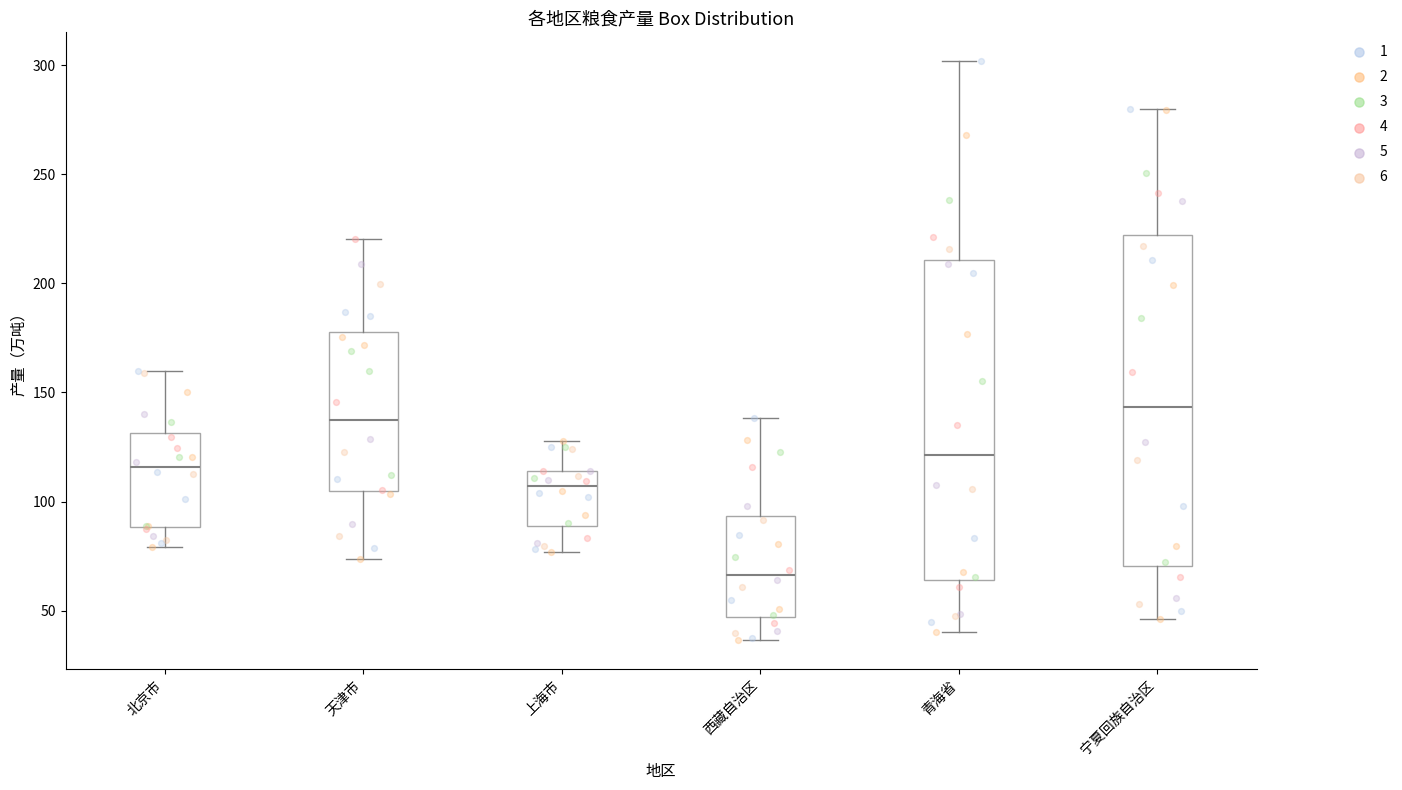

Reading left to right, transcribe this box plot: for each box, give where its median line is, the range the box spans, and where its two whiskers end, as read against the y-axis. The values are not printed on the chart, so give them approximately, as read against the axis.

北京市: median 115, box 90 to 130, whiskers 80 to 160
天津市: median 135, box 105 to 180, whiskers 75 to 220
上海市: median 105, box 90 to 115, whiskers 75 to 130
西藏自治区: median 65, box 45 to 95, whiskers 35 to 140
青海省: median 120, box 65 to 210, whiskers 40 to 300
宁夏回族自治区: median 145, box 70 to 220, whiskers 45 to 280